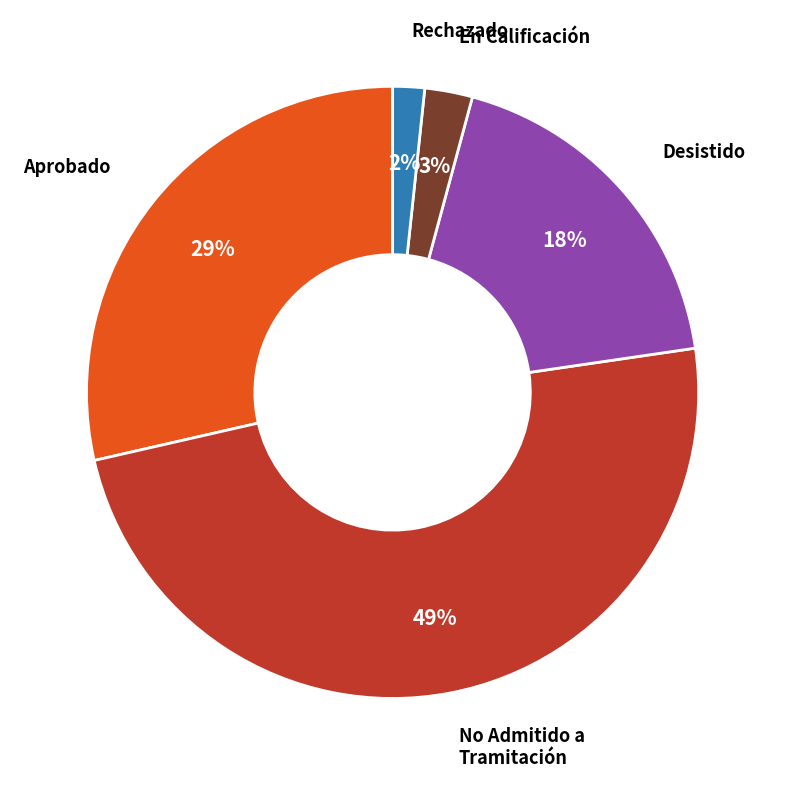

To the nearest percent, what is the average slice percentage?

20%